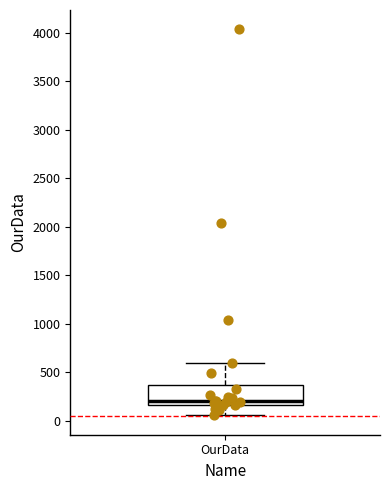

Where does the lower whisker of the box for OurData end on the y-axis? The values are not printed on the chart, so give them approximately, as read against the axis.

50